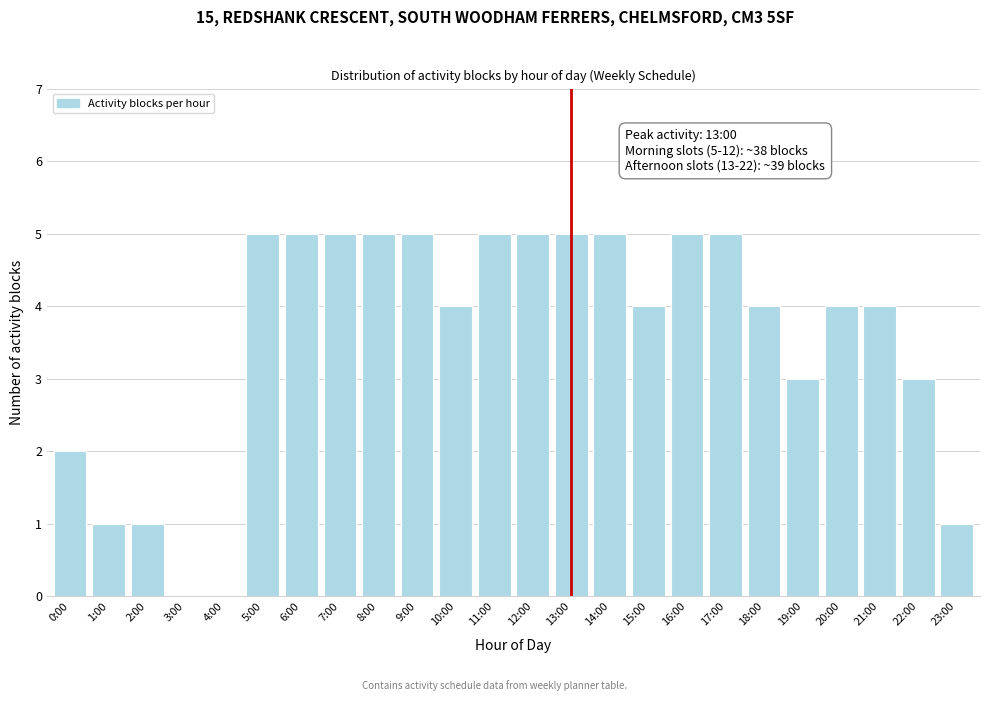

Reading left to right, extract all data points from this chart.

0:00=2	1:00=1	2:00=1	3:00=0	4:00=0	5:00=5	6:00=5	7:00=5	8:00=5	9:00=5	10:00=4	11:00=5	12:00=5	13:00=5	14:00=5	15:00=4	16:00=5	17:00=5	18:00=4	19:00=3	20:00=4	21:00=4	22:00=3	23:00=1